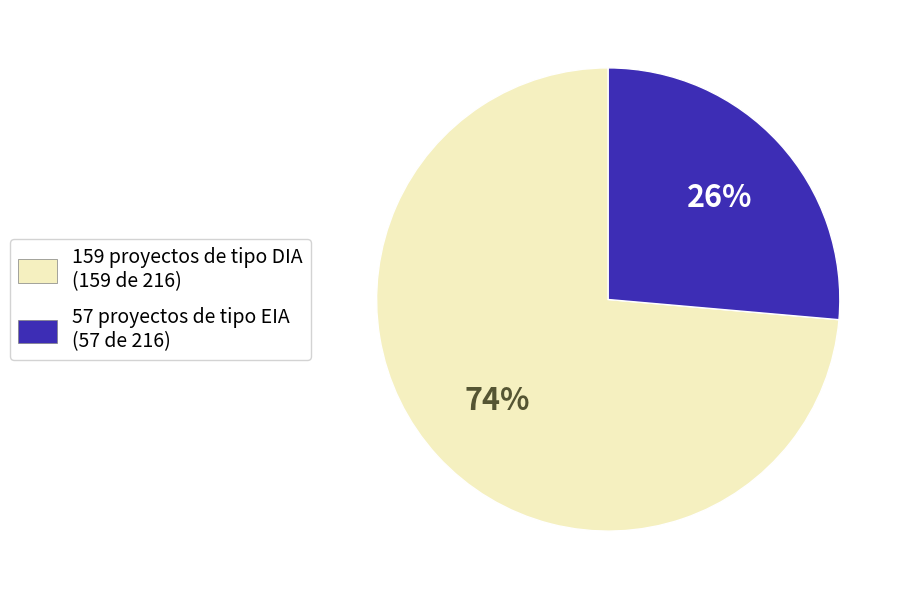

Which category has the biggest portion of the pie?

159 proyectos de tipo DIA (159 de 216)